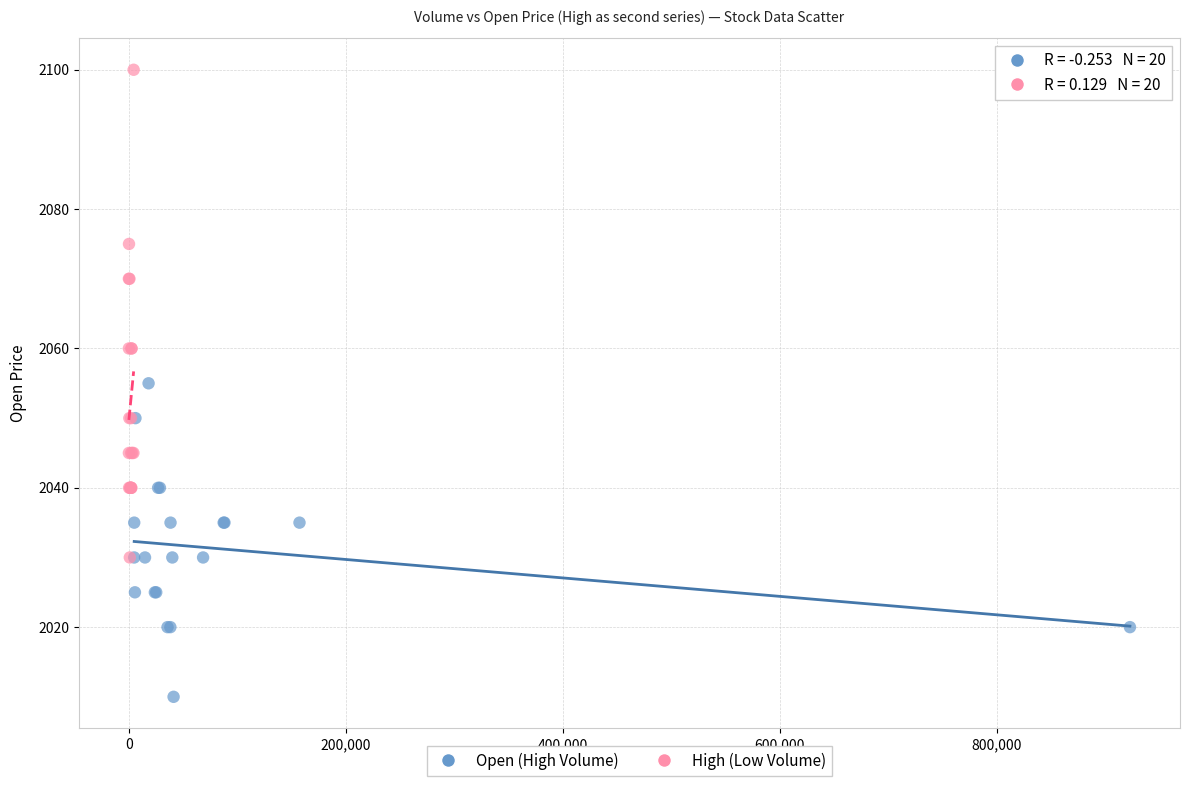

Which series has the widest spread of Y values?

High (Low Volume)